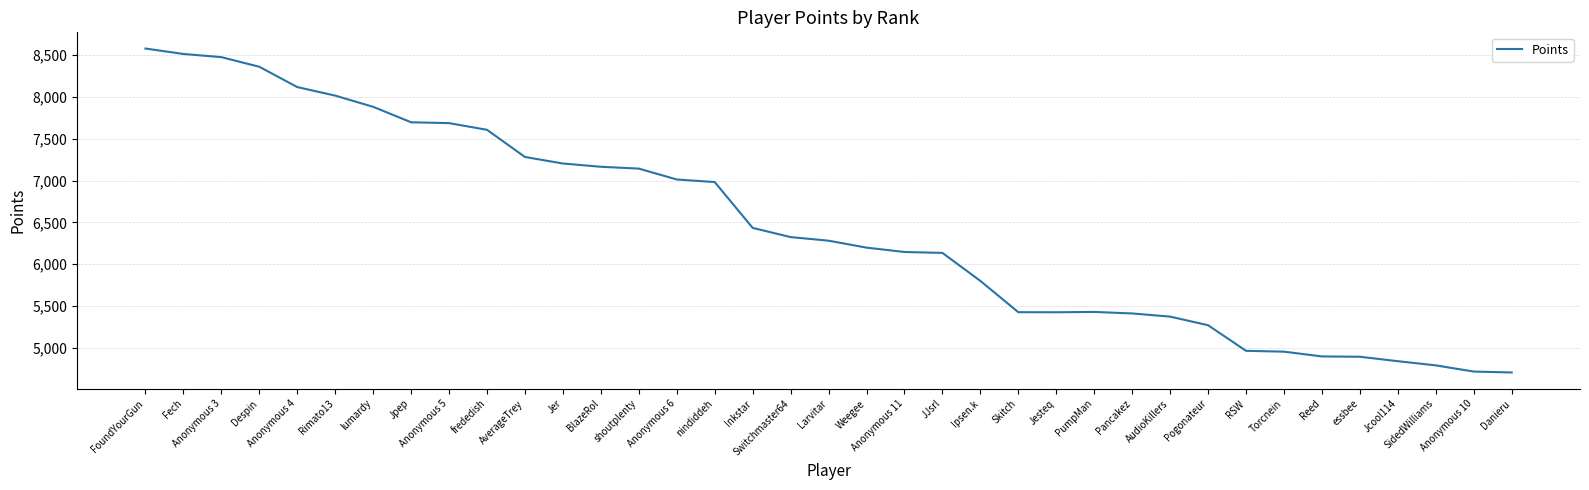

The value at Torcnein is 2546. True or false?

False